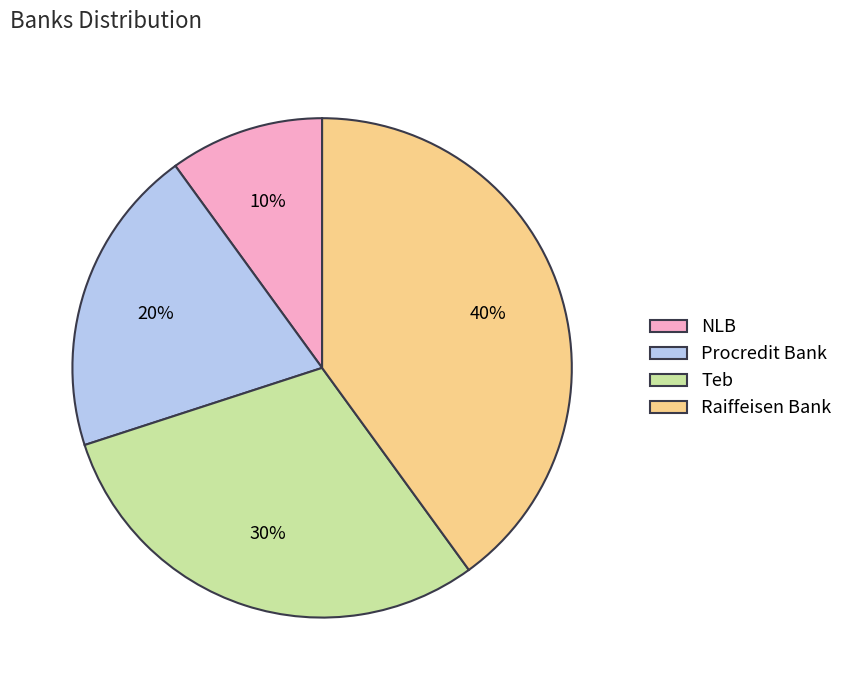

Is it true that NLB is 18% of the pie?

False